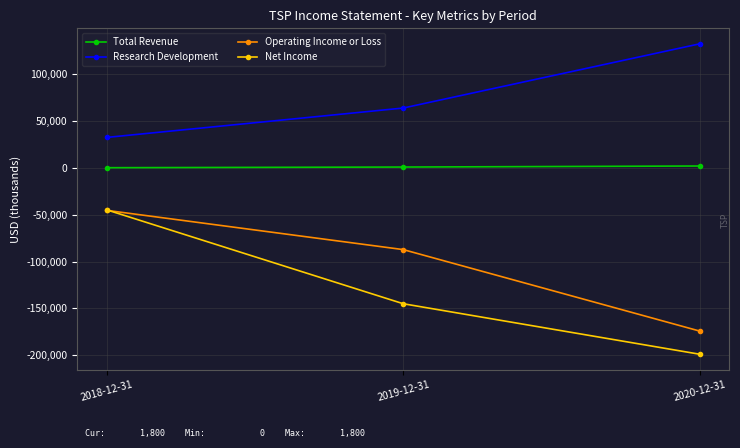

Which series changed the most between 2019-12-31 and 2020-12-31?

Operating Income or Loss